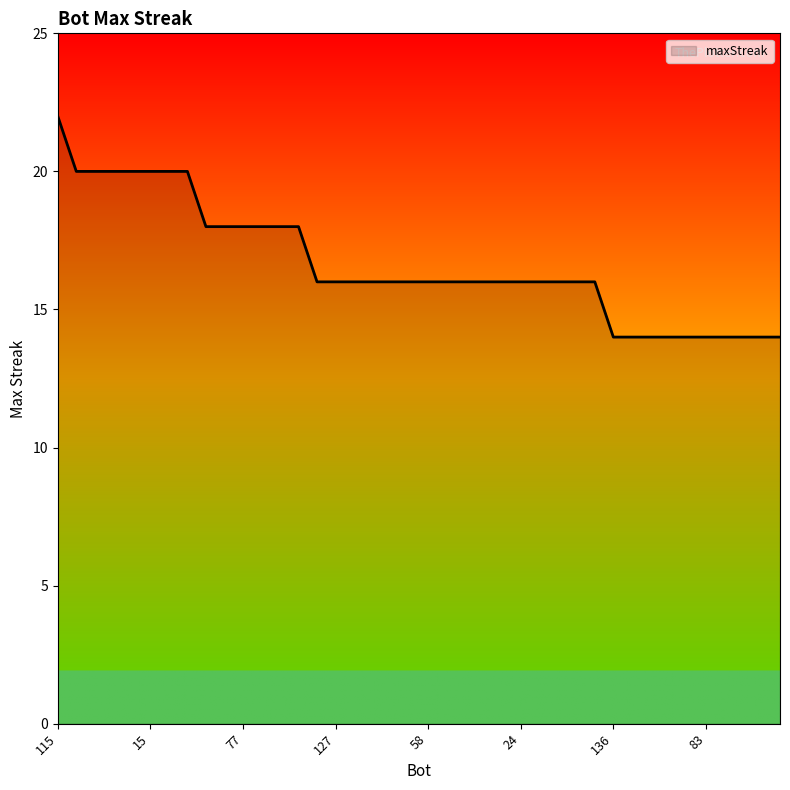

What is the difference between the maximum and minimum values?

8